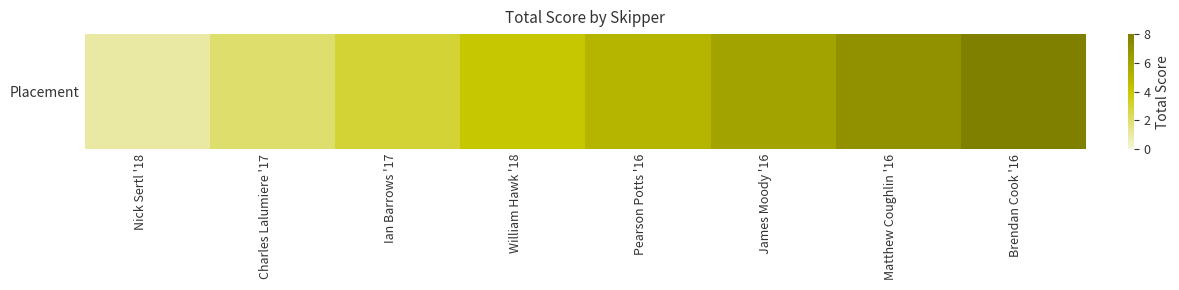

List the labels in order of value, smallest first.

Nick Sertl '18, Charles Lalumiere '17, Ian Barrows '17, William Hawk '18, Pearson Potts '16, James Moody '16, Matthew Coughlin '16, Brendan Cook '16